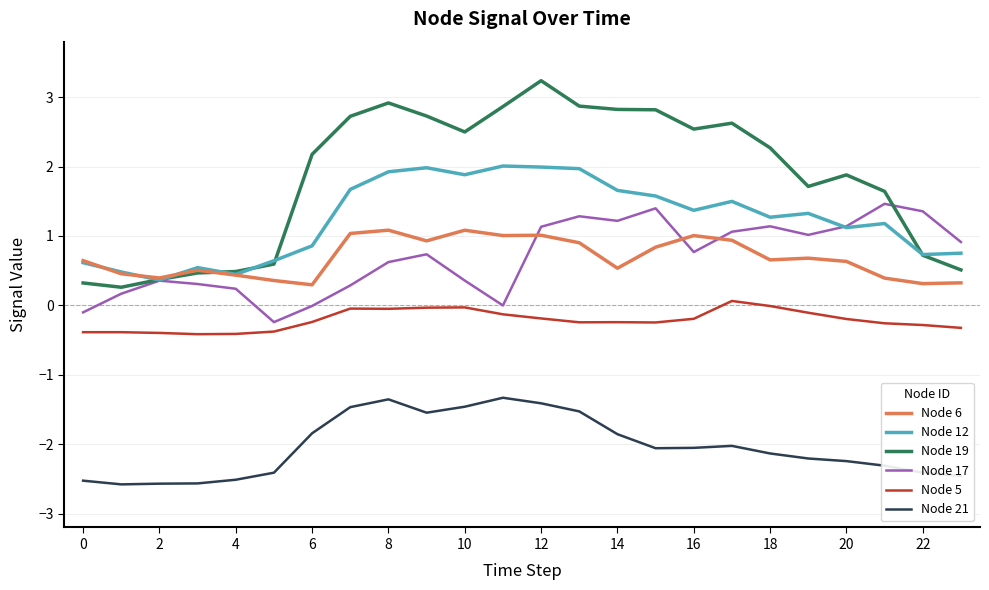

Which series has the largest total across all categories?

Node 19